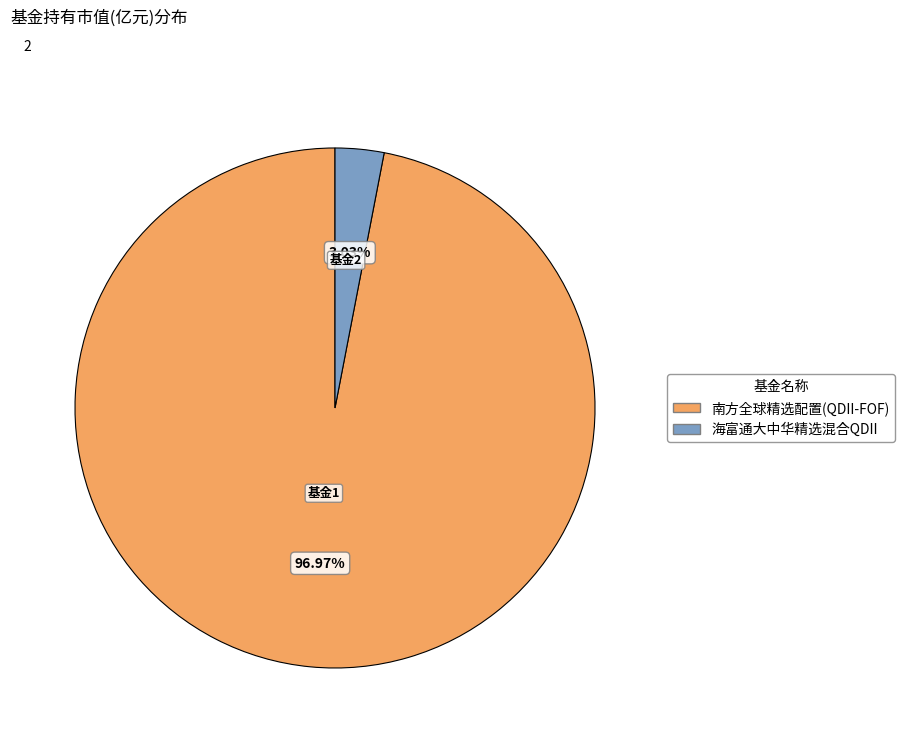

Does 南方全球精选配置(QDII-FOF) account for over 50% of the chart?

Yes